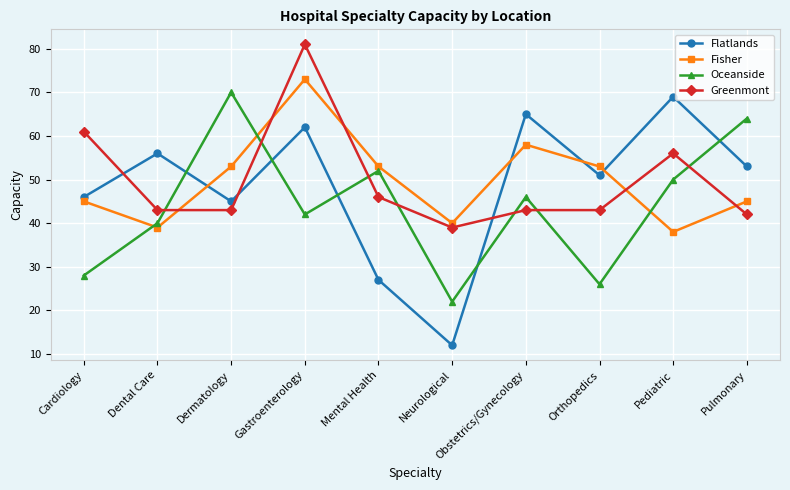

Which category has the lowest value in the Fisher series?

Pediatric